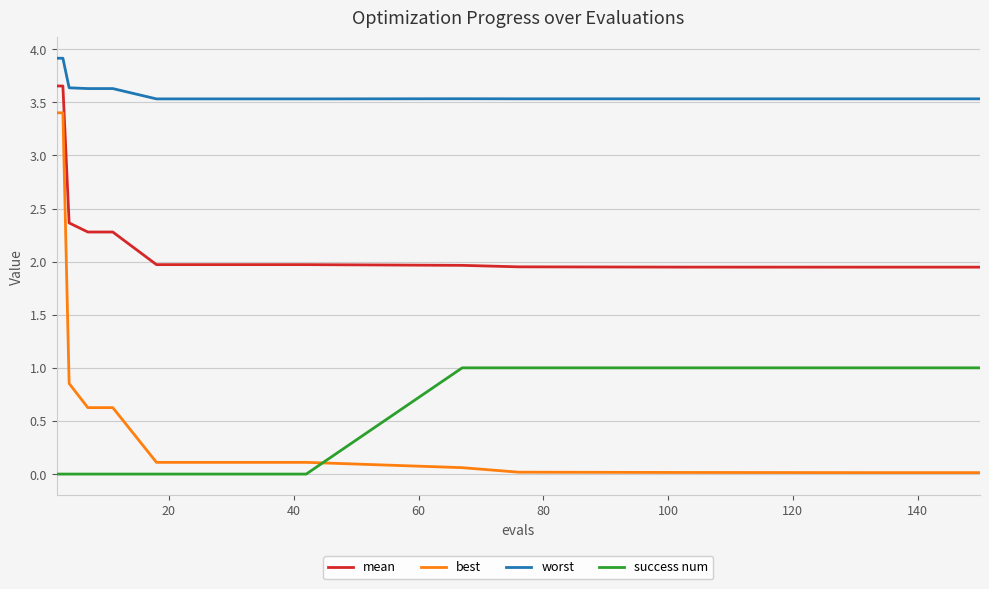

How many intersections are there between success num and best?

1